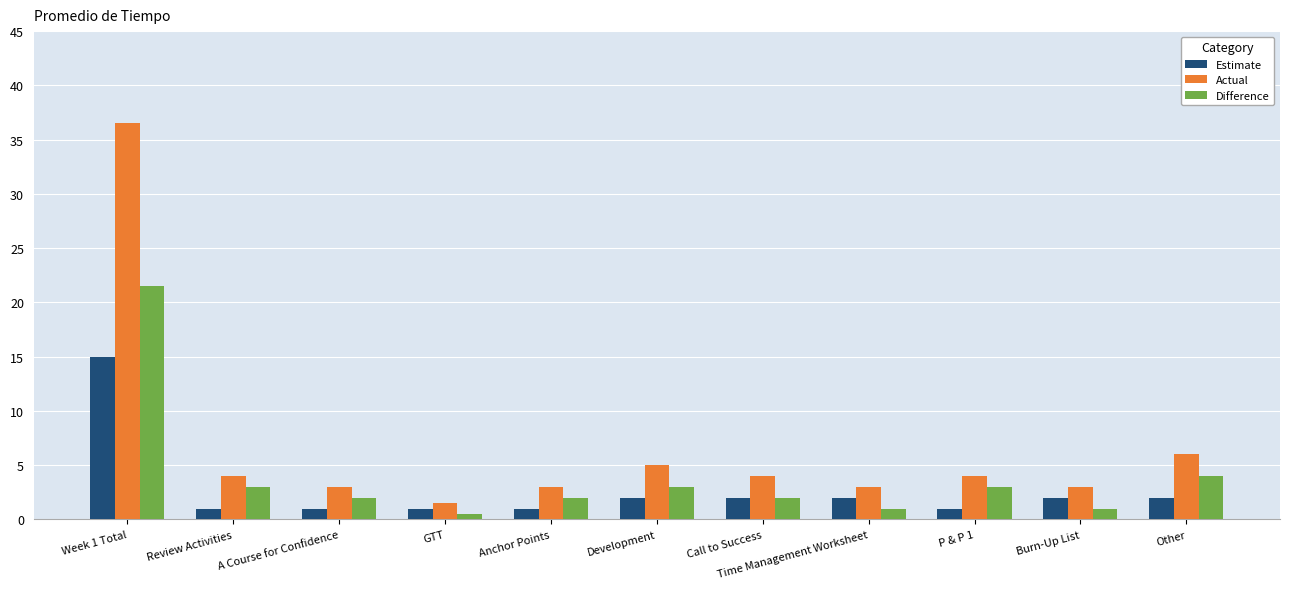

How many bars are there in total?

33